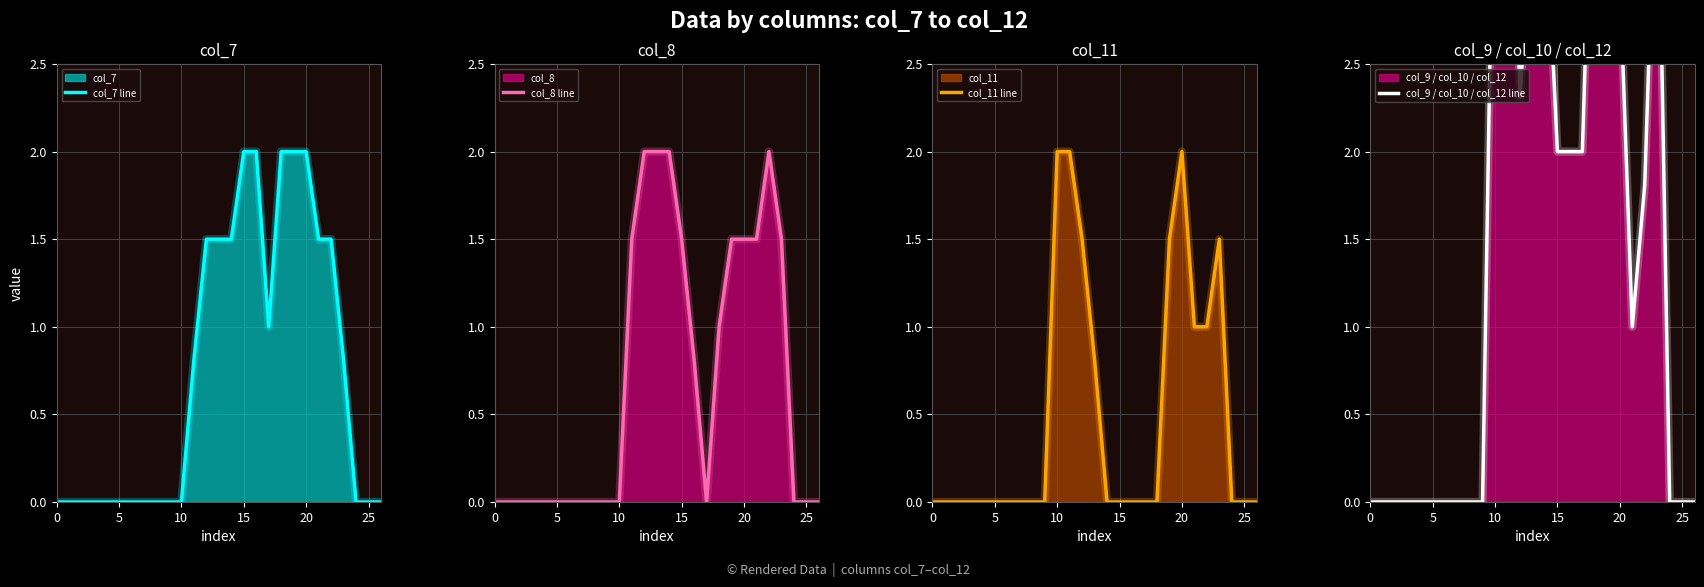

Reading left to right, what are all the values shown in this chart?

col_7 line: 0.0	0.0	0.0	0.0	0.0	0.0	0.0	0.0	0.0	0.0	0.0	0.8	1.5	1.5	1.5	2.0	2.0	1.0	2.0	2.0	2.0	1.5	1.5	0.8	0.0	0.0	0.0
col_8 line: 0.0	0.0	0.0	0.0	0.0	0.0	0.0	0.0	0.0	0.0	0.0	1.5	2.0	2.0	2.0	1.5	0.8	0.0	1.0	1.5	1.5	1.5	2.0	1.5	0.0	0.0	0.0
col_11 line: 0.0	0.0	0.0	0.0	0.0	0.0	0.0	0.0	0.0	0.0	2.0	2.0	1.5	0.8	0.0	0.0	0.0	0.0	0.0	1.5	2.0	1.0	1.0	1.5	0.0	0.0	0.0
col_9 / col_10 / col_12 line: 0.0	0.0	0.0	0.0	0.0	0.0	0.0	0.0	0.0	0.0	4.3	4.8	2.3	3.5	3.5	2.0	2.0	2.0	4.3	5.5	3.0	1.0	1.8	4.0	0.0	0.0	0.0